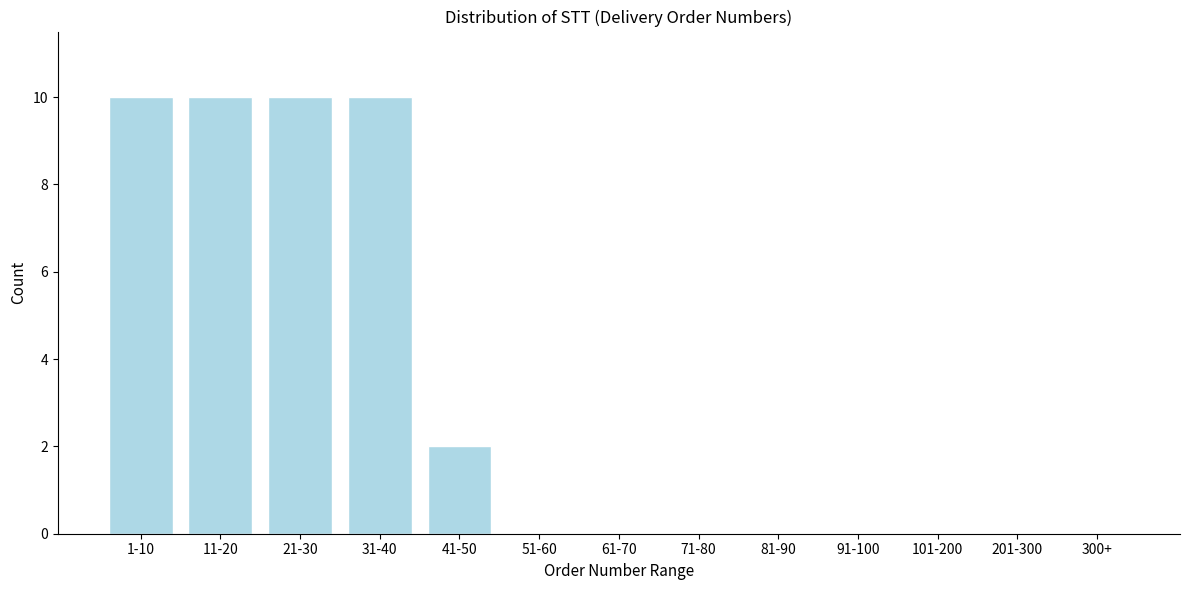

Reading left to right, transcribe all the data shown in this chart.

1-10=10	11-20=10	21-30=10	31-40=10	41-50=2	51-60=0	61-70=0	71-80=0	81-90=0	91-100=0	101-200=0	201-300=0	300+=0